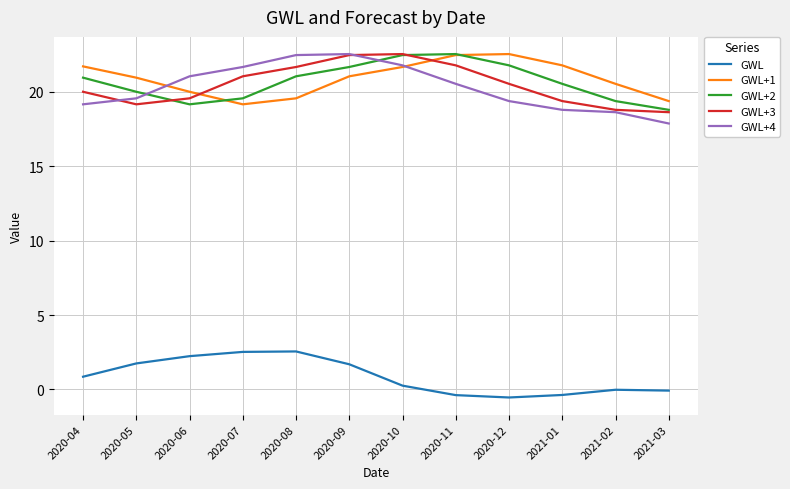

What is the spread (max minus min) of values at 2020-06?

18.8